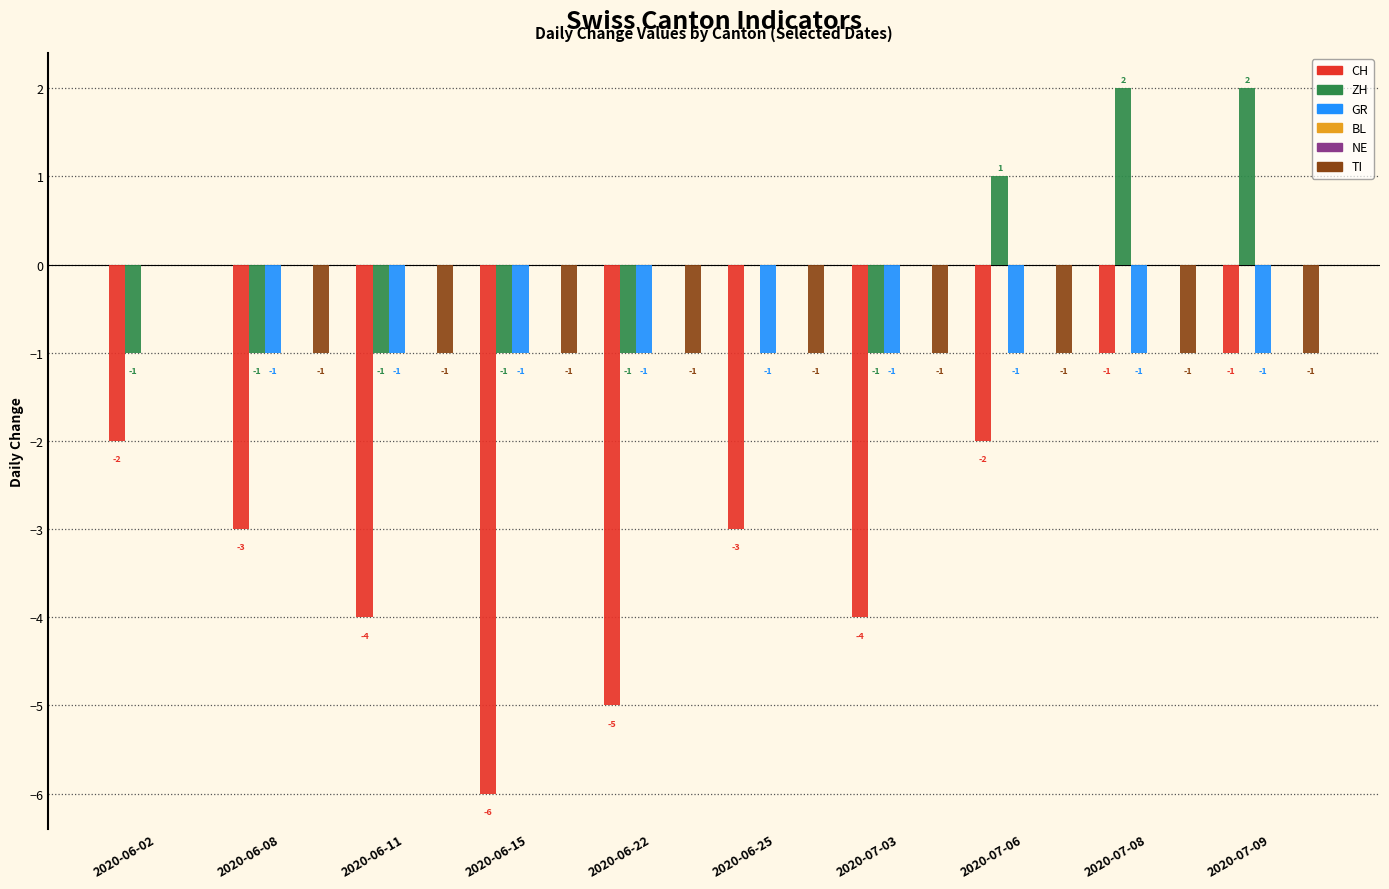

Rank the categories by TI value from highest to lowest.

2020-06-02, 2020-06-08, 2020-06-11, 2020-06-15, 2020-06-22, 2020-06-25, 2020-07-03, 2020-07-06, 2020-07-08, 2020-07-09